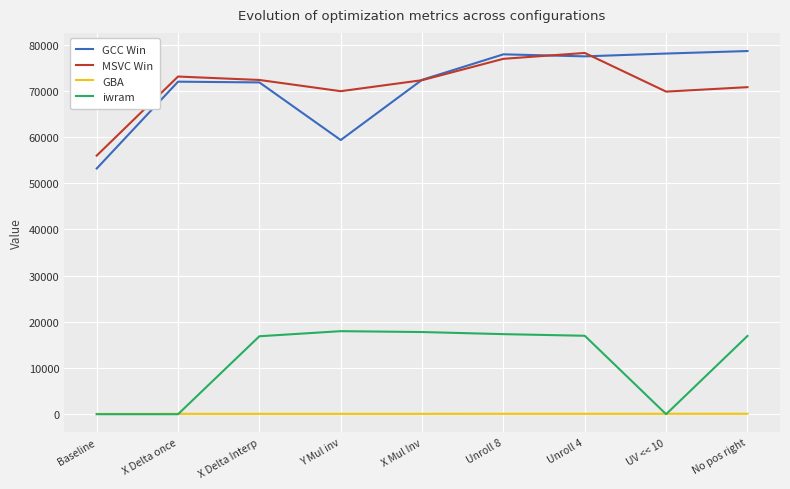

True or false: MSVC Win and GBA cross at least once.

False